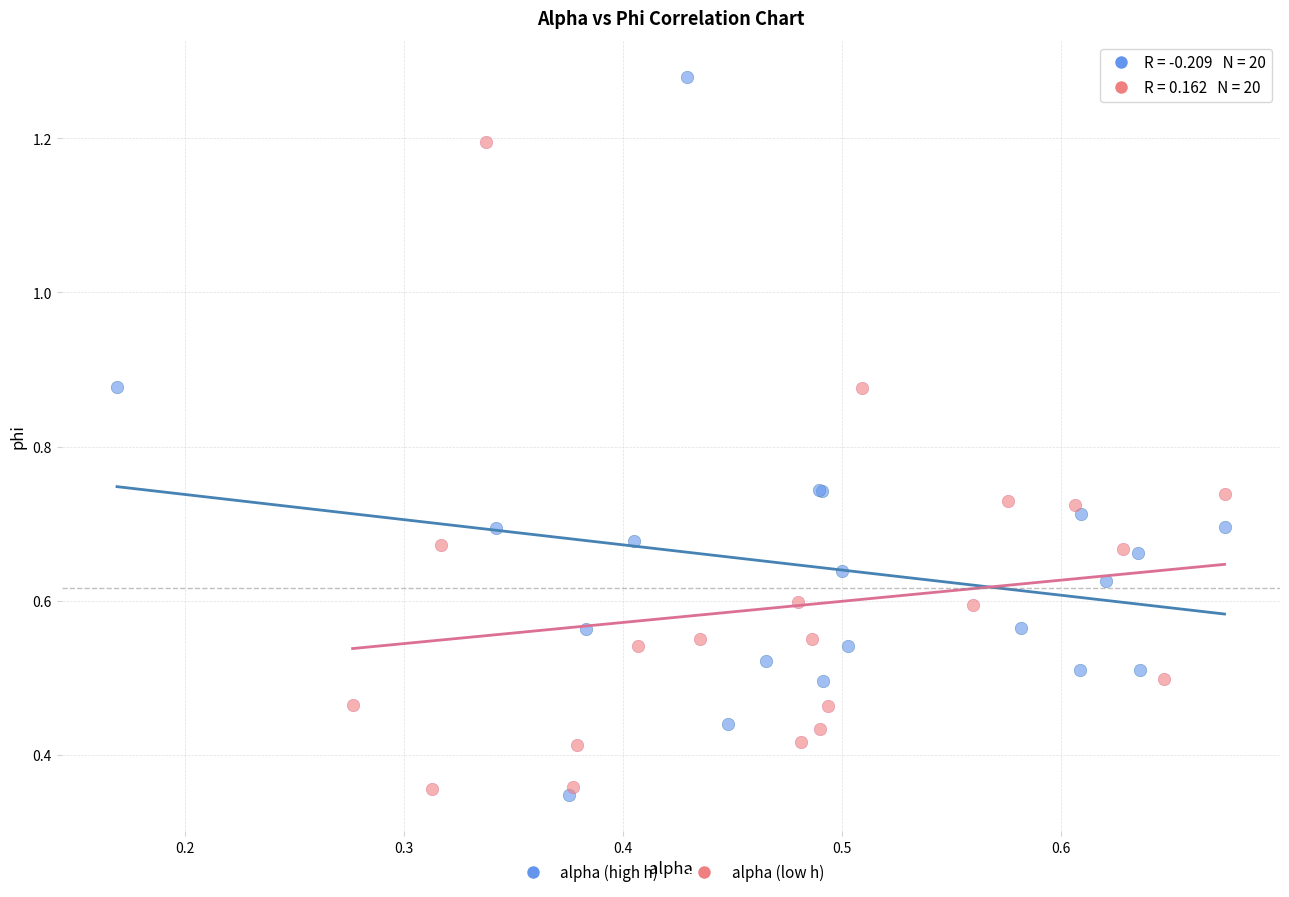

Which series contains the lowest Y value?

alpha (high h)